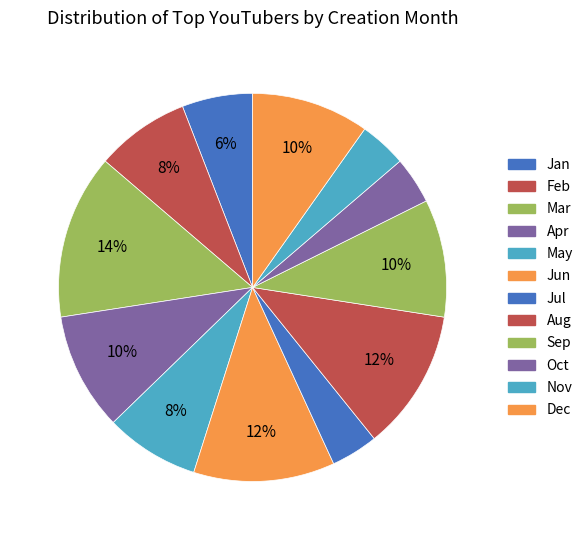

How many slices are in this pie chart?

12